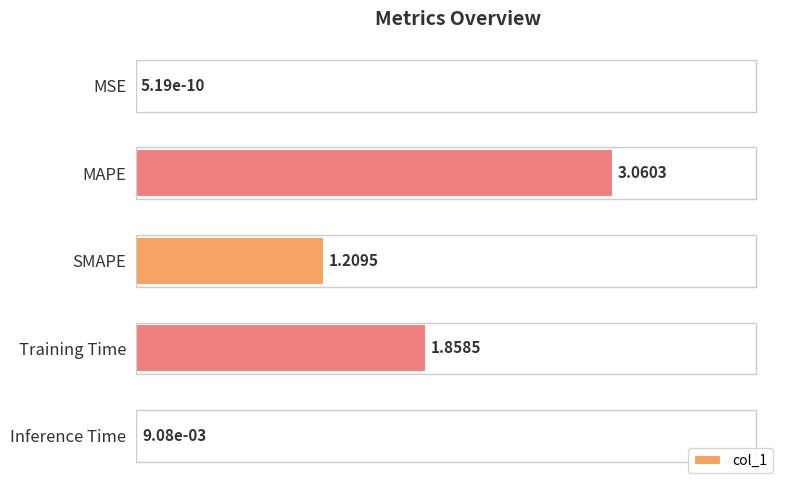

Which category has the highest value across all series?

MAPE